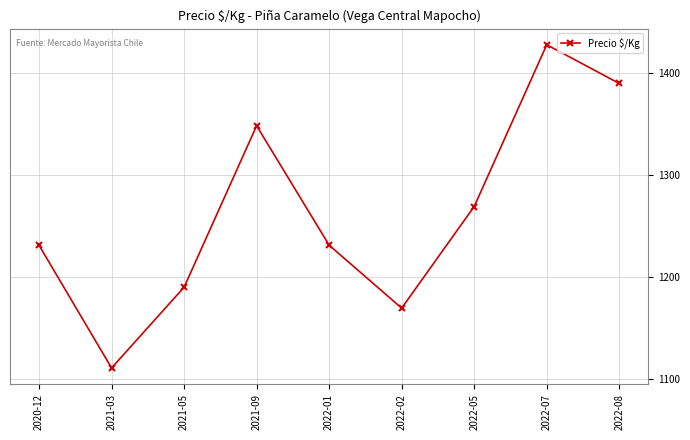

Which category has the highest value across all series?

2022-07